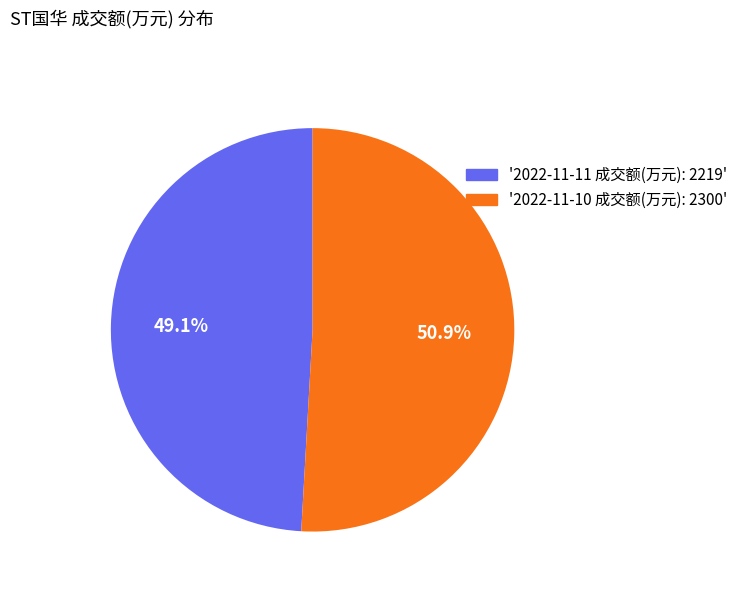

Which has a higher value, '2022-11-11 成交额(万元): 2219' or '2022-11-10 成交额(万元): 2300'?

'2022-11-10 成交额(万元): 2300'